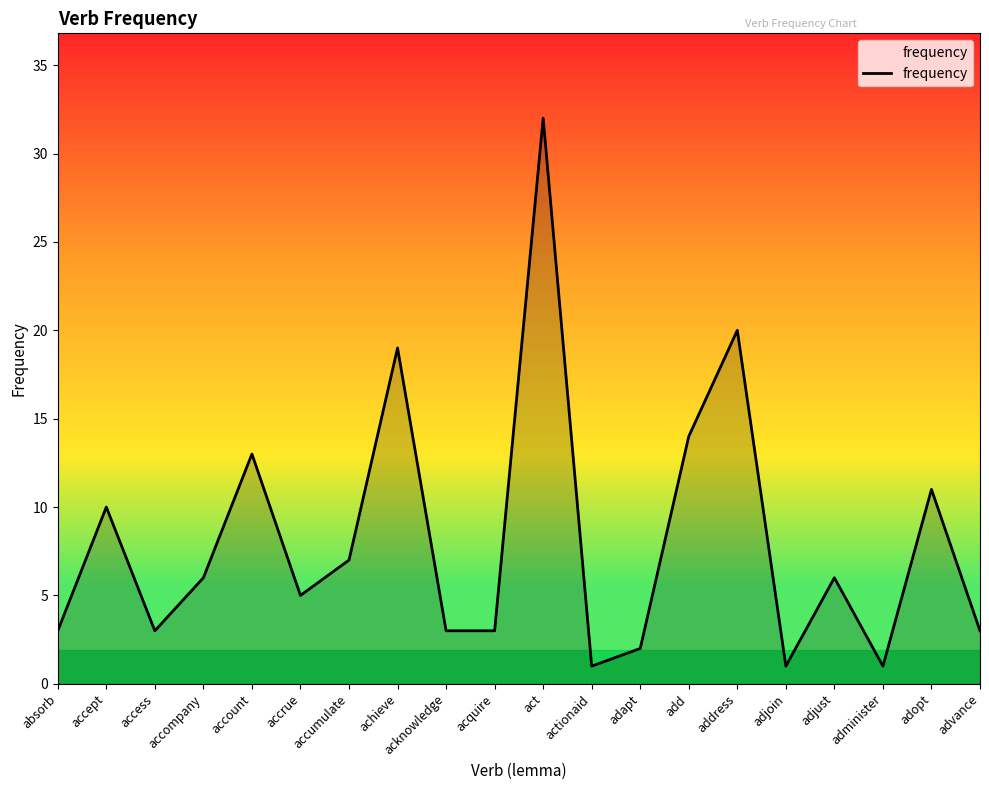

Which category has the highest value across all series?

act